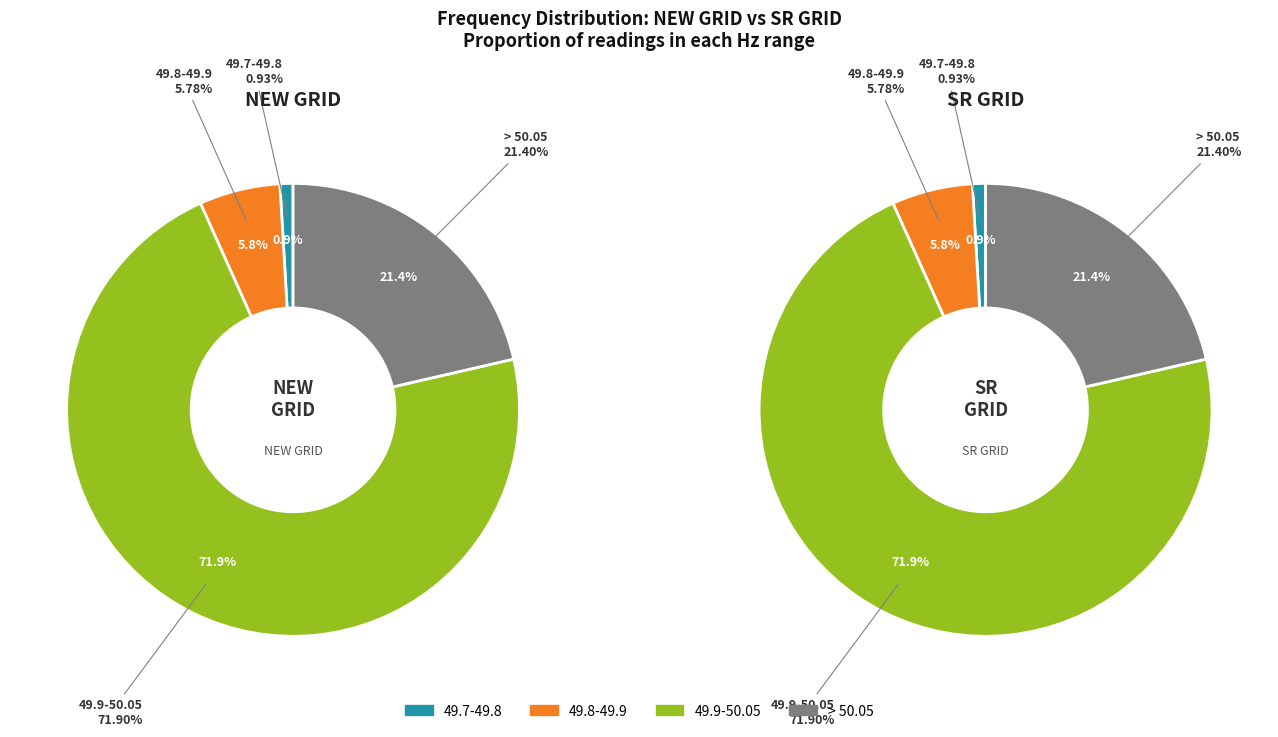

To the nearest percent, what is the average slice percentage?

25%